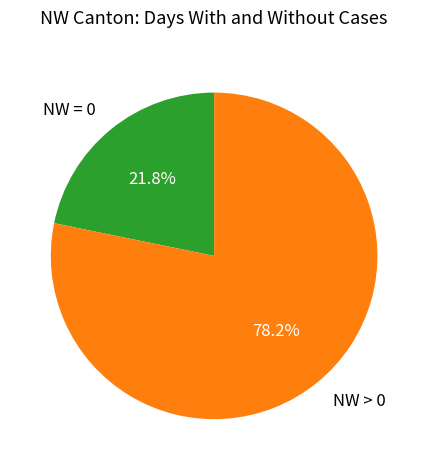

Is there any slice that represents more than half of the pie?

Yes